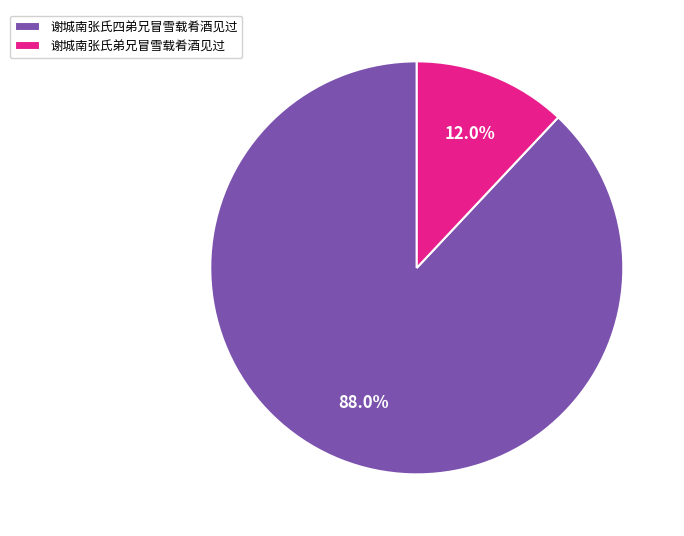

To the nearest percent, what percentage of the pie is 谢城南张氏四弟兄冒雪载肴酒见过?

88%